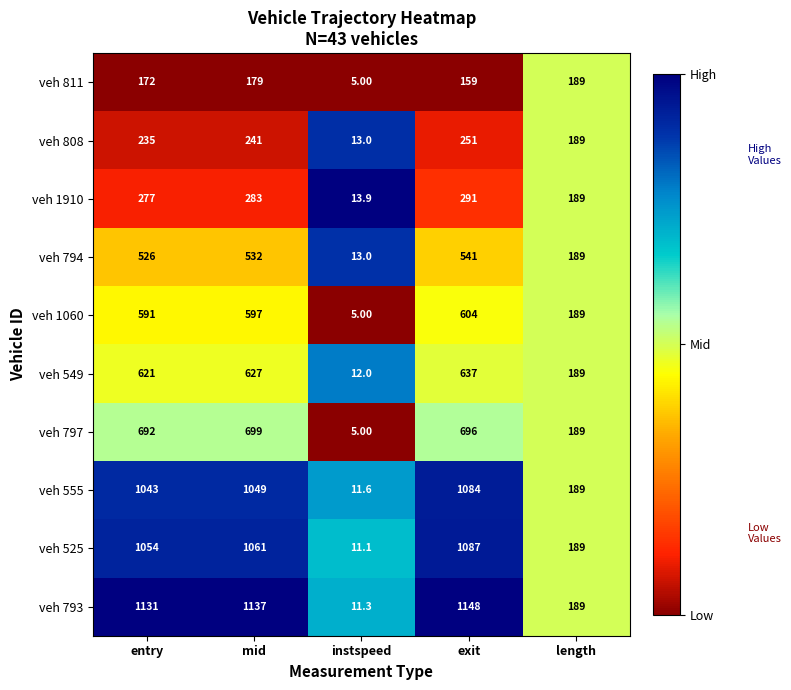

Rank the series at mid from highest to lowest value.

veh 793, veh 525, veh 555, veh 797, veh 549, veh 1060, veh 794, veh 1910, veh 808, veh 811